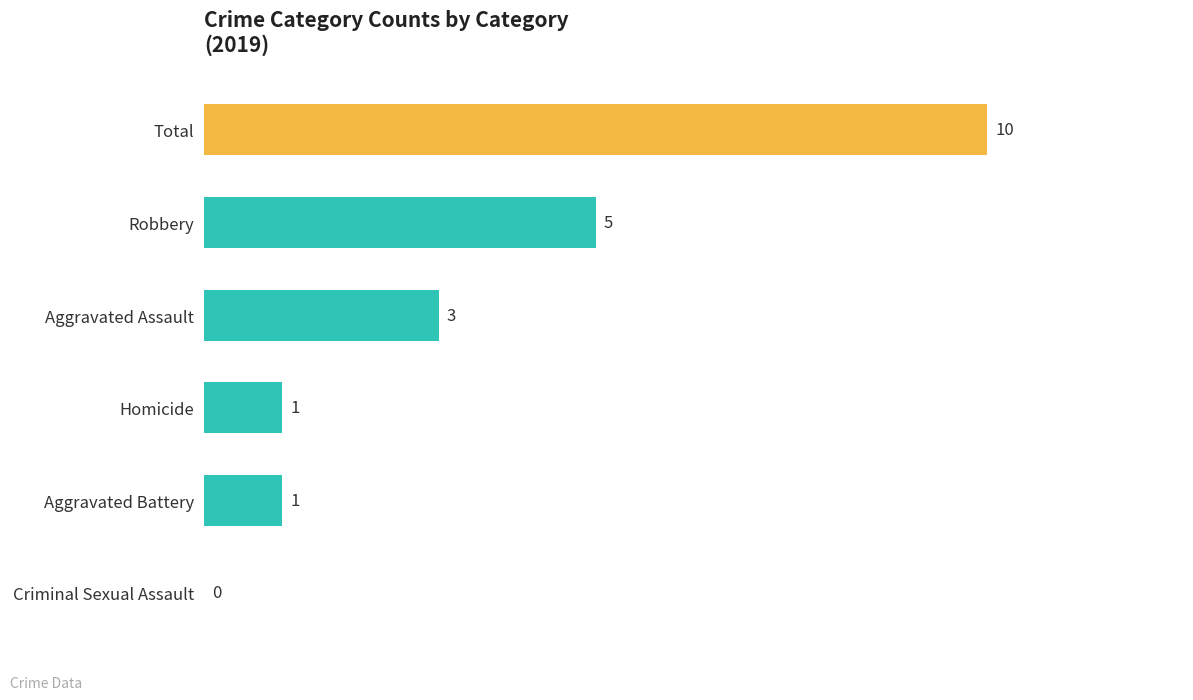

What is the sum of the values at Criminal Sexual Assault and Aggravated Assault?

3